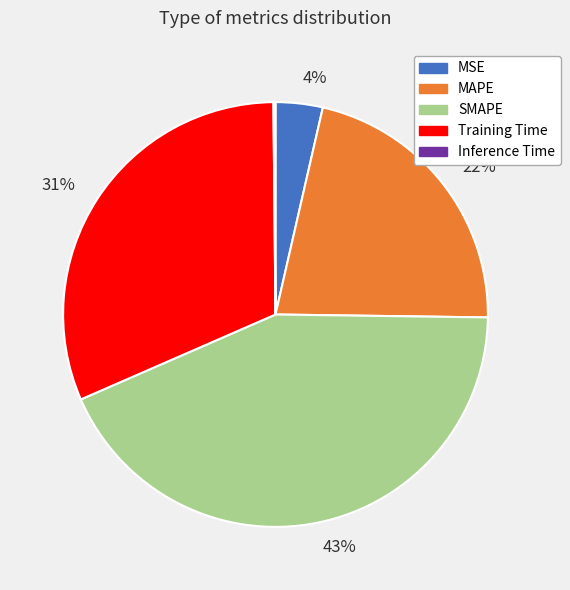

What is the ratio of the value at SMAPE to the value at Training Time?

1.4